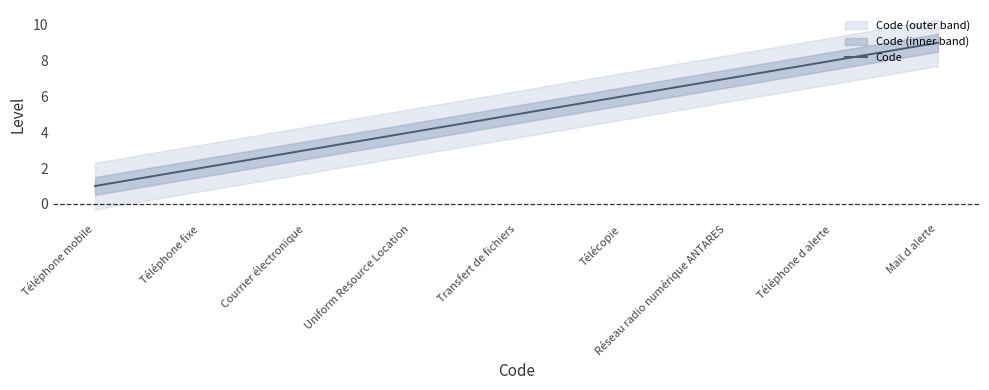

Reading left to right, transcribe all the data shown in this chart.

1	2	3	4	5	6	7	8	9